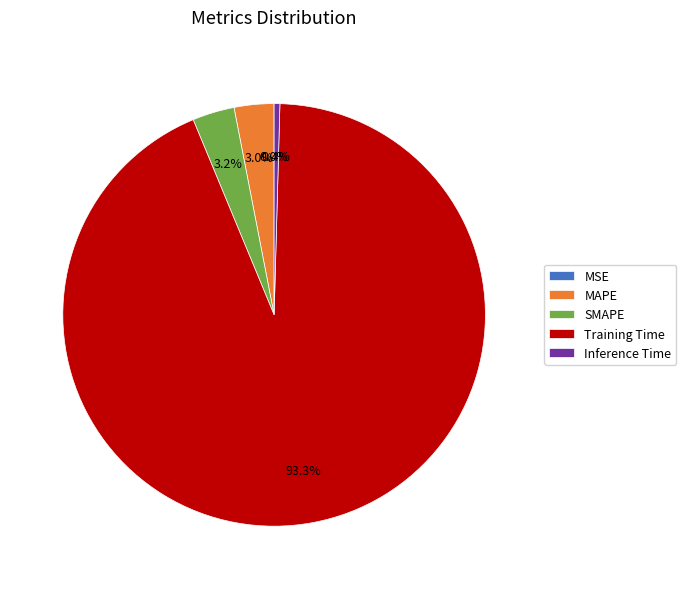

What is the largest slice in the pie chart?

Training Time